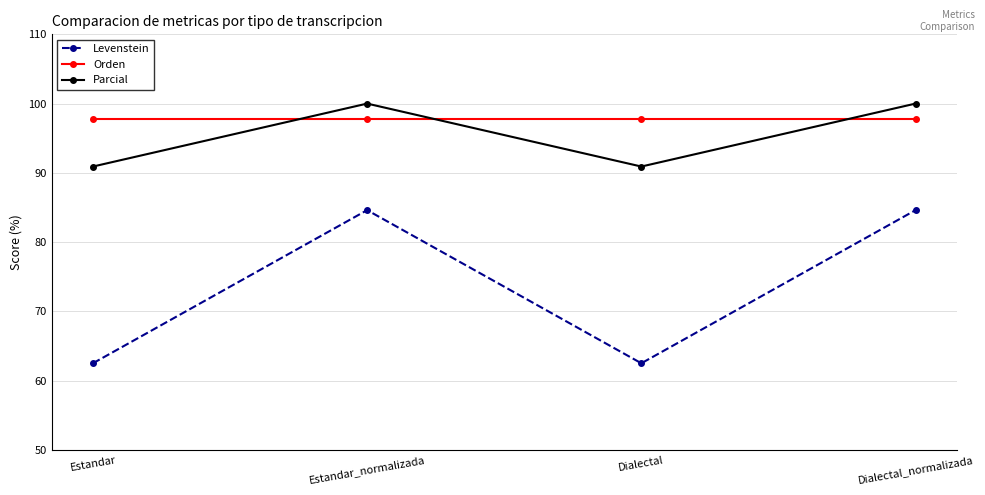

True or false: Orden has more than 2 points higher than both neighbors.

False